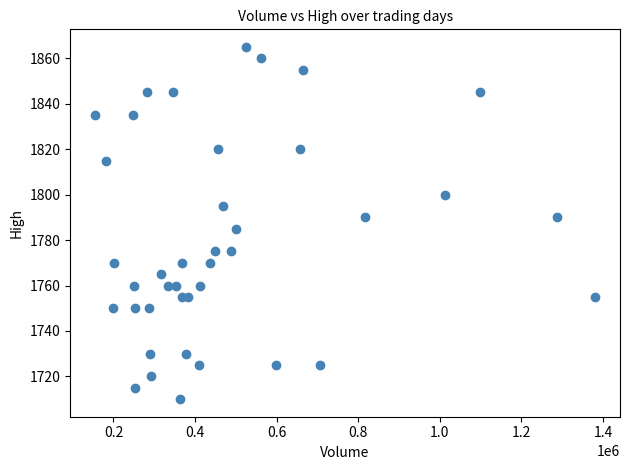

What is the range of Y values (max minus min)?

155